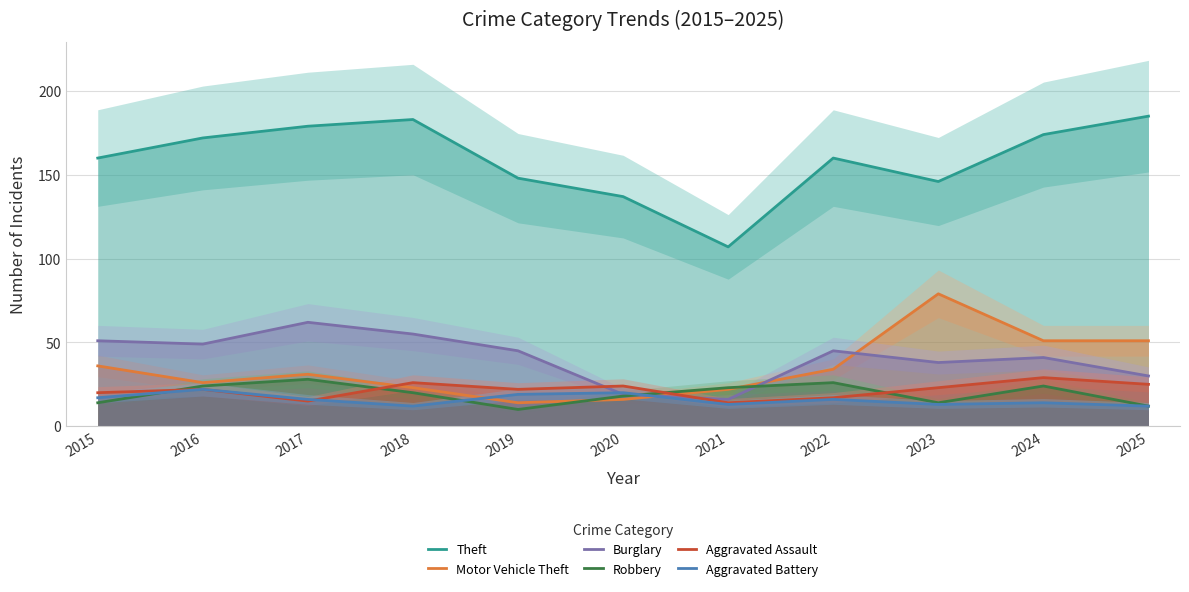

Count the number of categories in the chart.

11